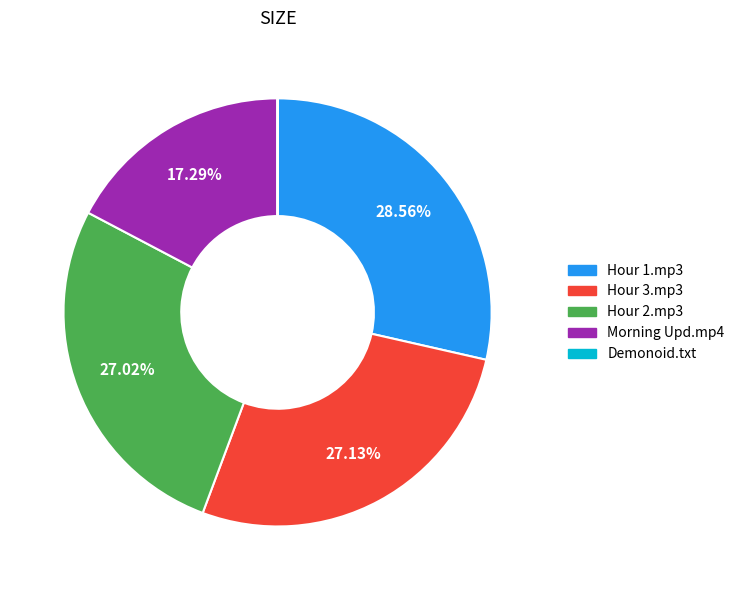

Does any single category account for the majority?

No